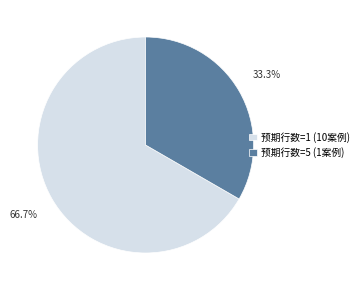

How many segments does this pie chart have?

2